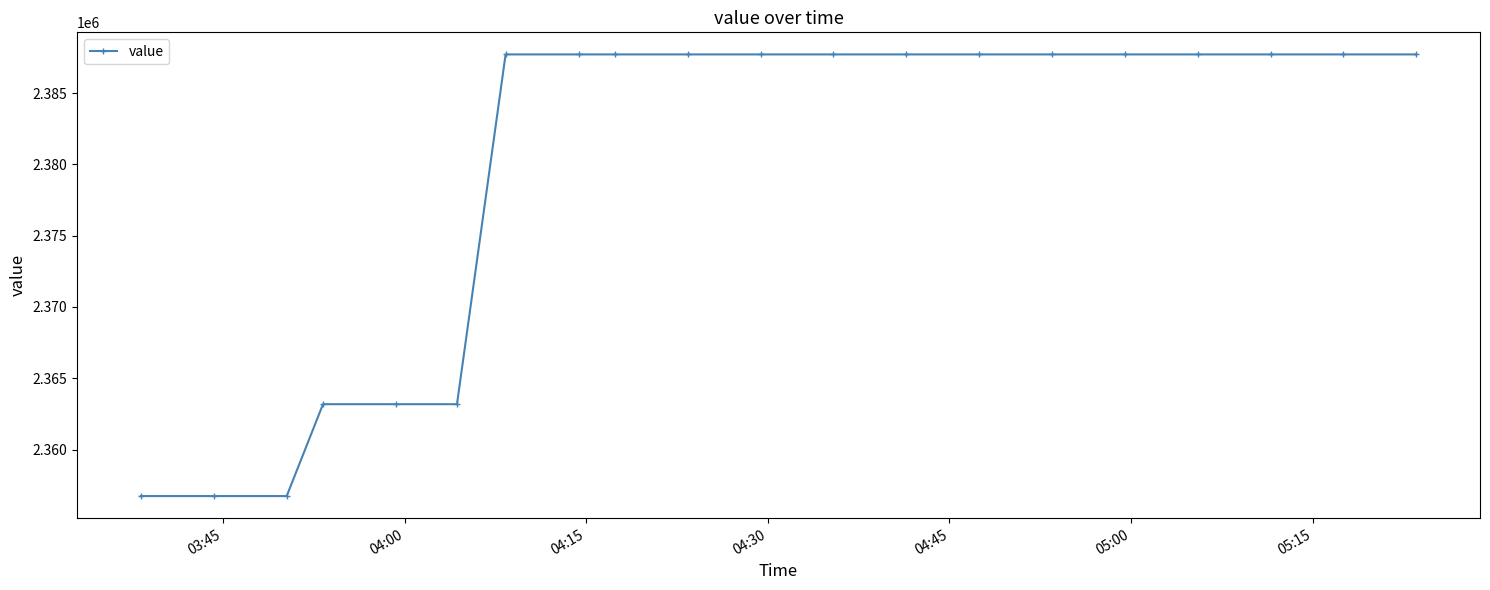

What is the smallest value displayed?

2356738.9